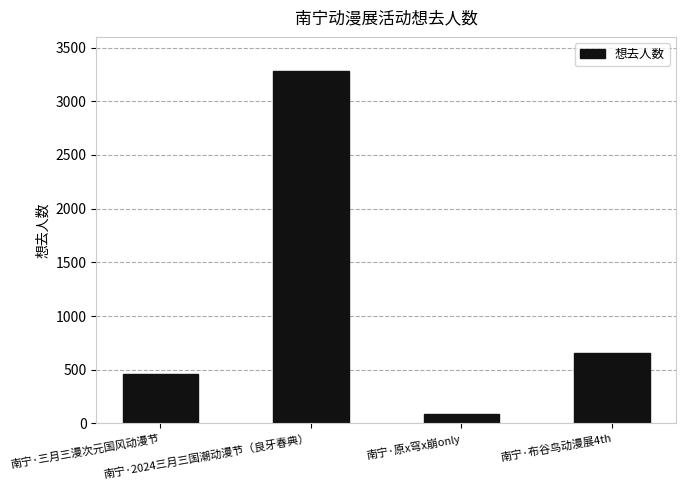

What position from the right is 南宁·原x穹x崩only?

2